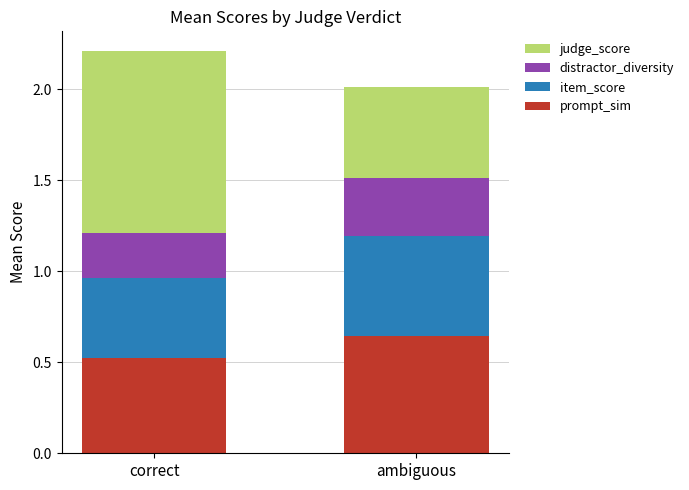

At which label is prompt_sim closest to 0?

correct